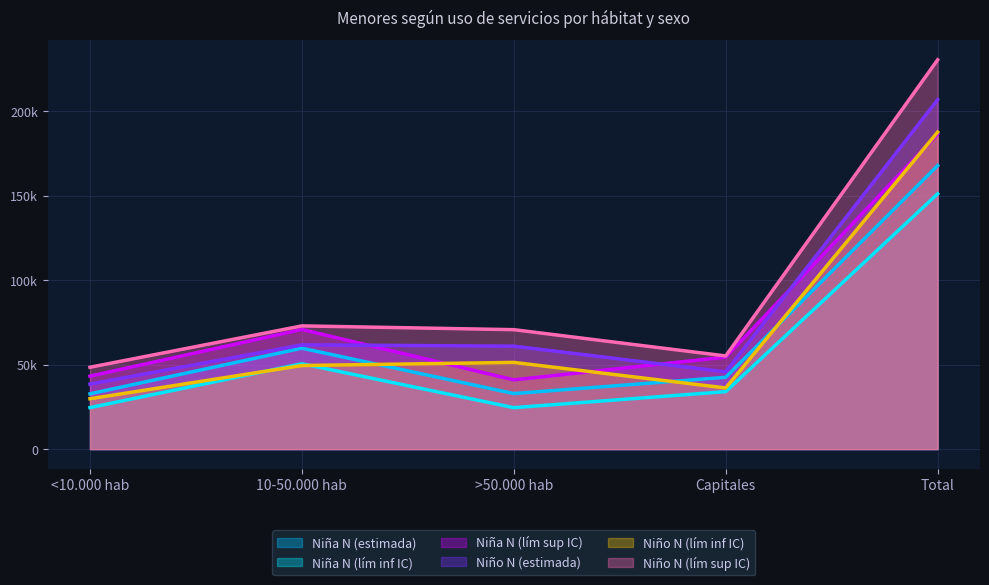

What is the sum of the Niño N (lím inf IC) values at <10.000 hab and >50.000 hab?

81129